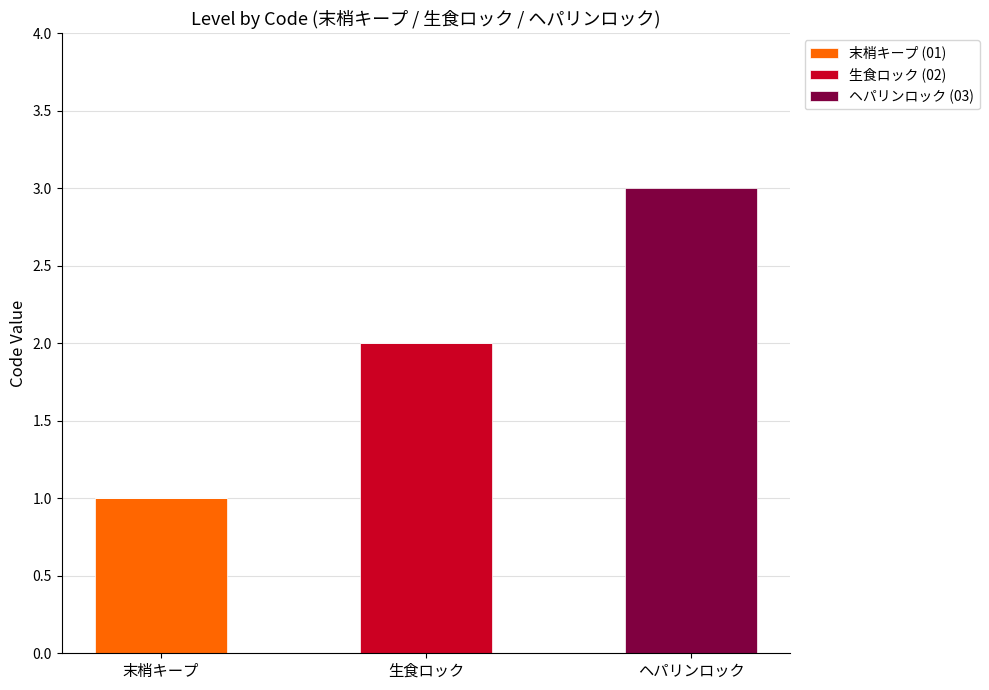

At which category is the sum across all series the highest?

ヘパリンロック